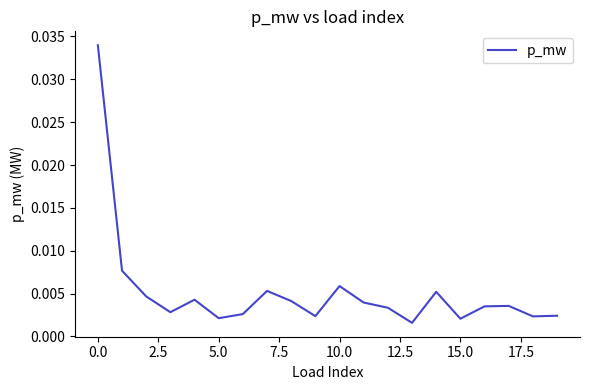

True or false: the data has more than 1 interior local peaks.

True